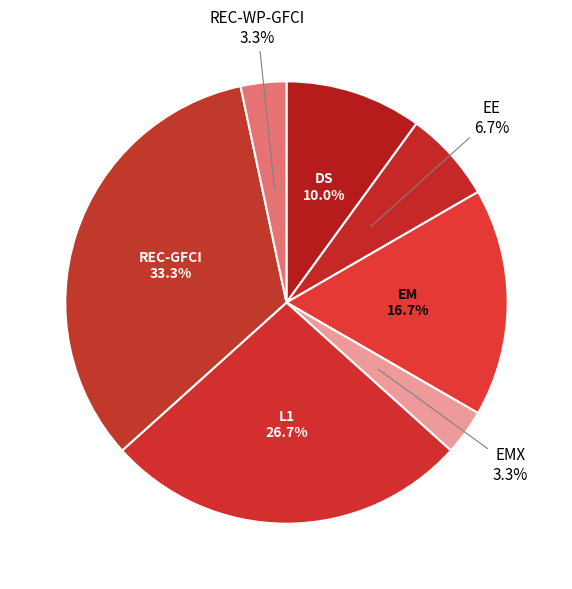

The REC-WP-GFCI slice represents 3% of the pie. True or false?

True